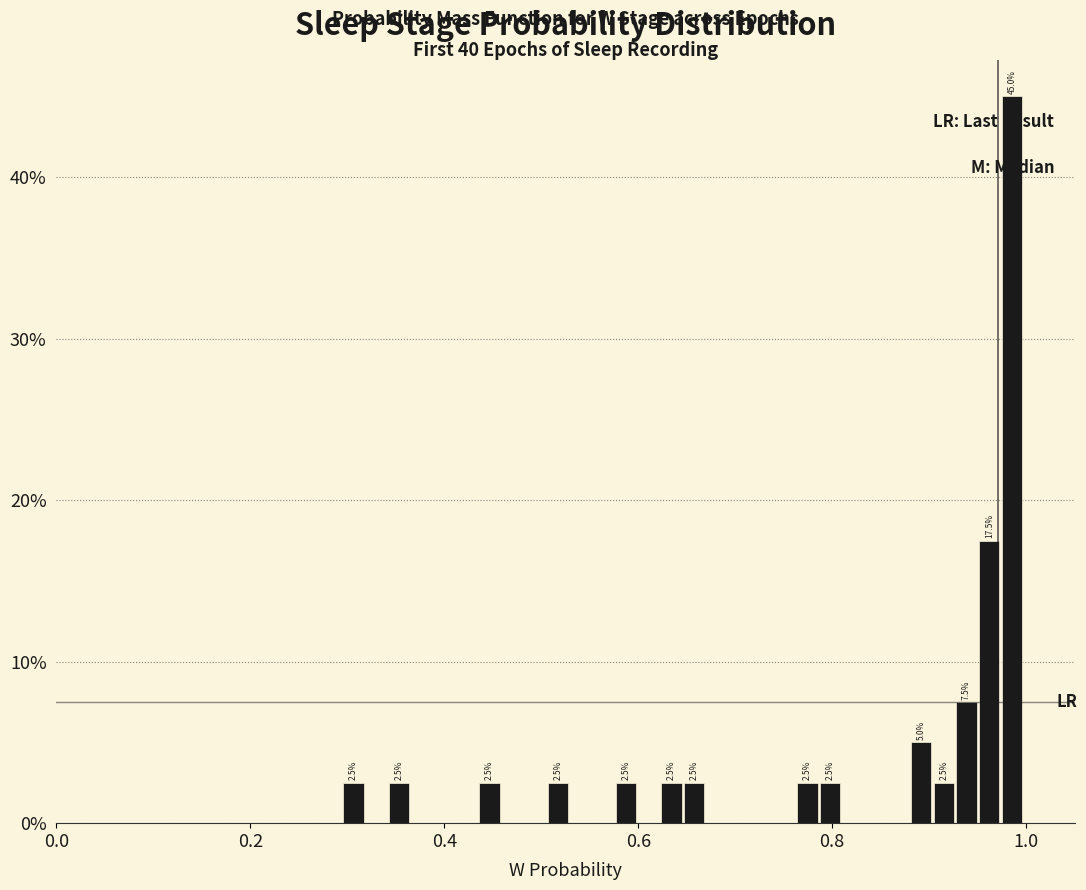

Read against the x-axis, roughly where is the centre of the tallest bar?

0.98